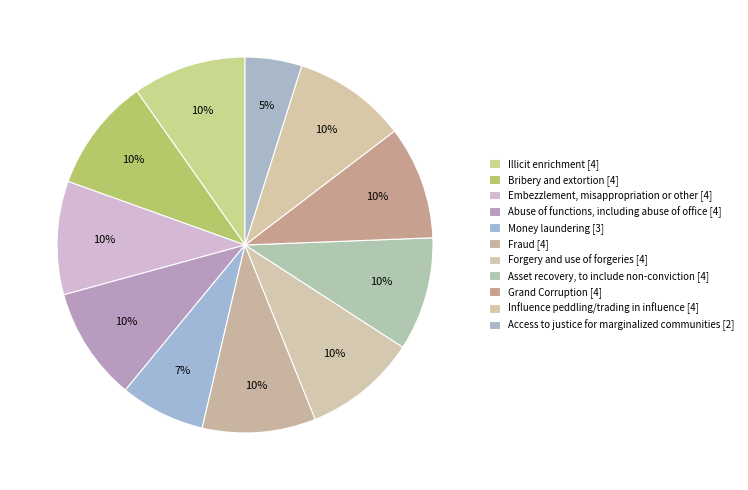

To the nearest percent, what portion does Asset recovery, to include non-conviction represent?

10%